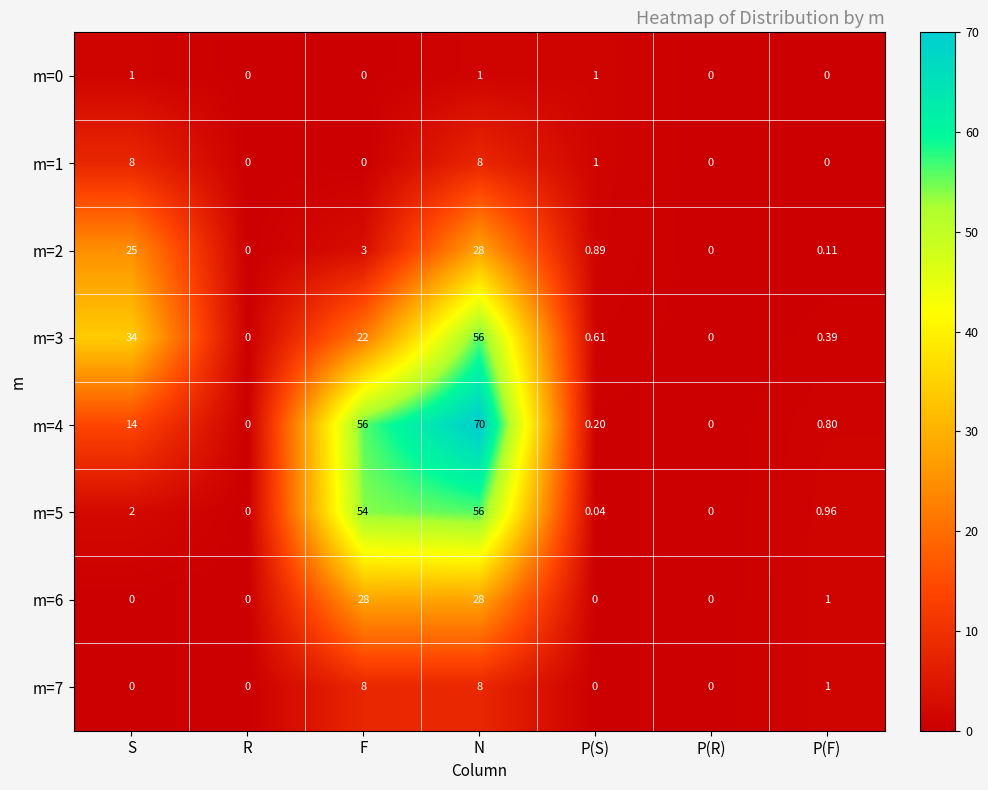

At which label does m=4 reach its peak?

N